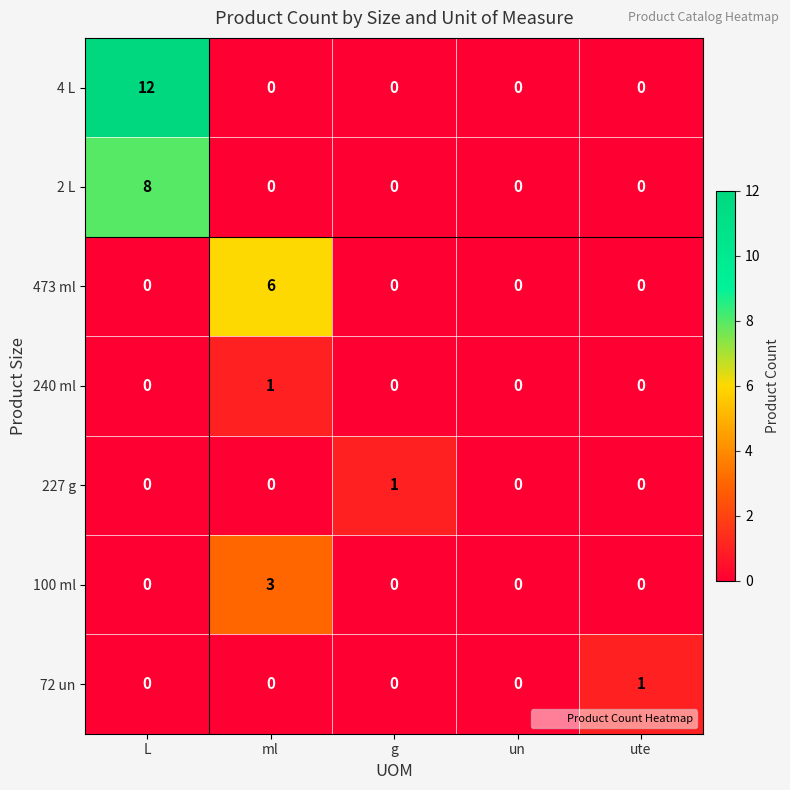

What is the difference between the maximum and minimum values in the 2 L series?

8